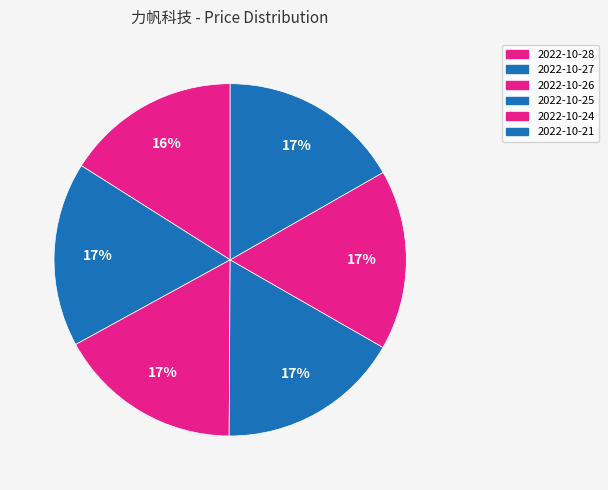

Does 2022-10-26 account for over 50% of the chart?

No